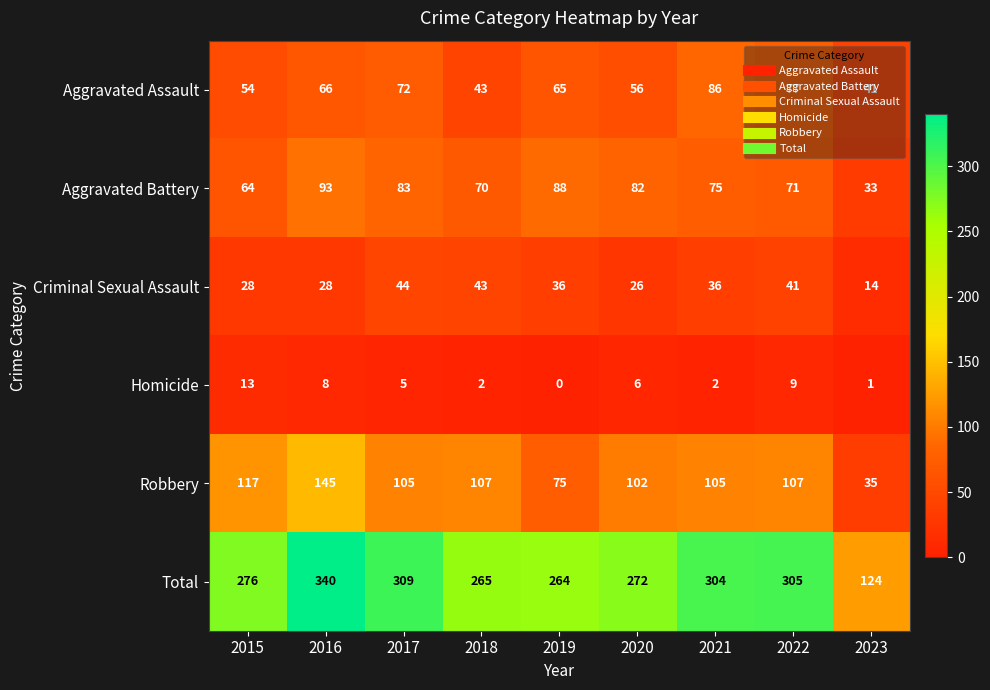

What is the total value across all series at 2020?

544